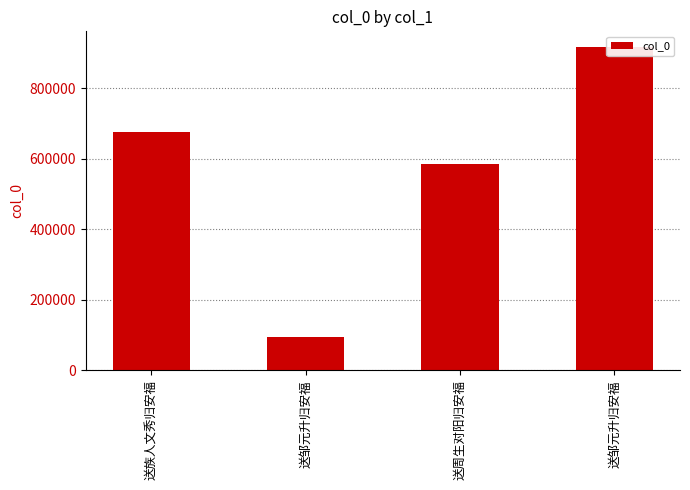

Where does the data first go above 674593?

送邹元升归安福